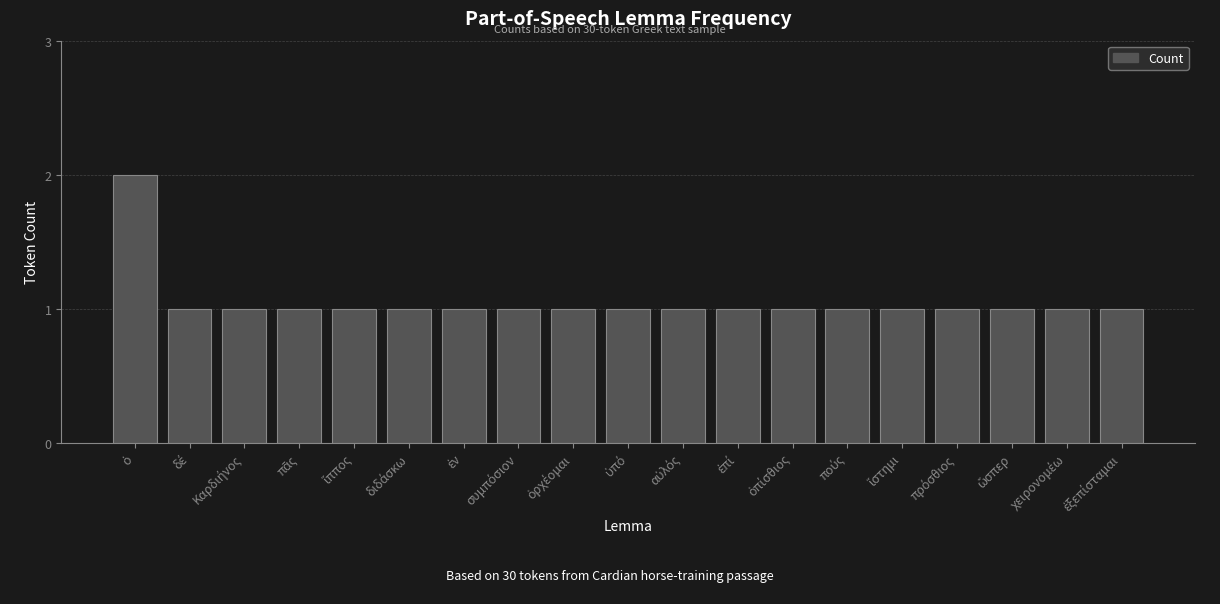

What is the value of the 15th bar from the left?

1